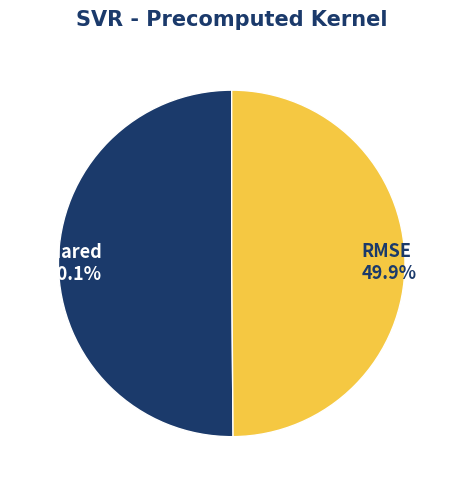

Combined, what portion of the pie is R-squared and RMSE?

100.0%